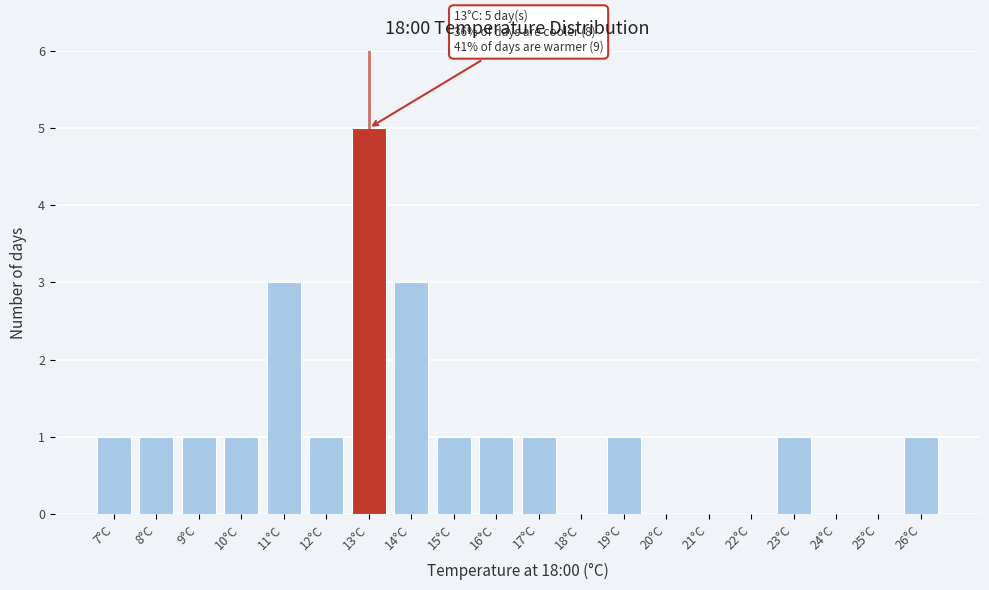

Over which range of the x-axis is the bar tallest?

12.5 to 13.5